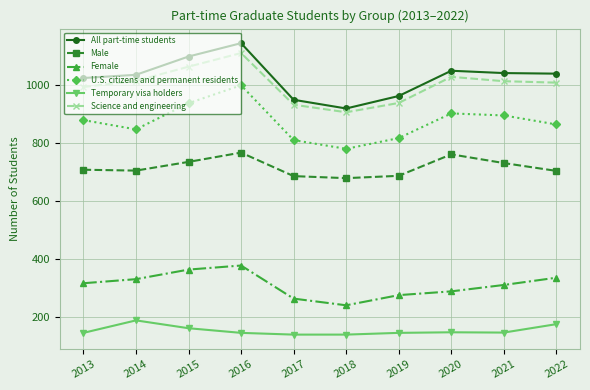

Which series has the largest range (max minus min)?

All part-time students